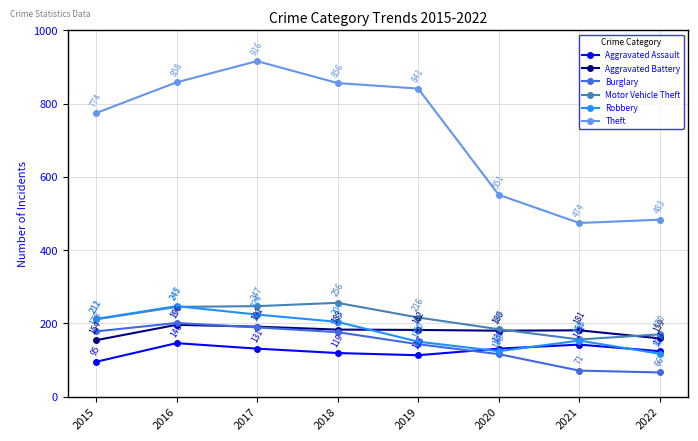

What are all the series names shown in the legend?

Aggravated Assault, Aggravated Battery, Burglary, Motor Vehicle Theft, Robbery, Theft